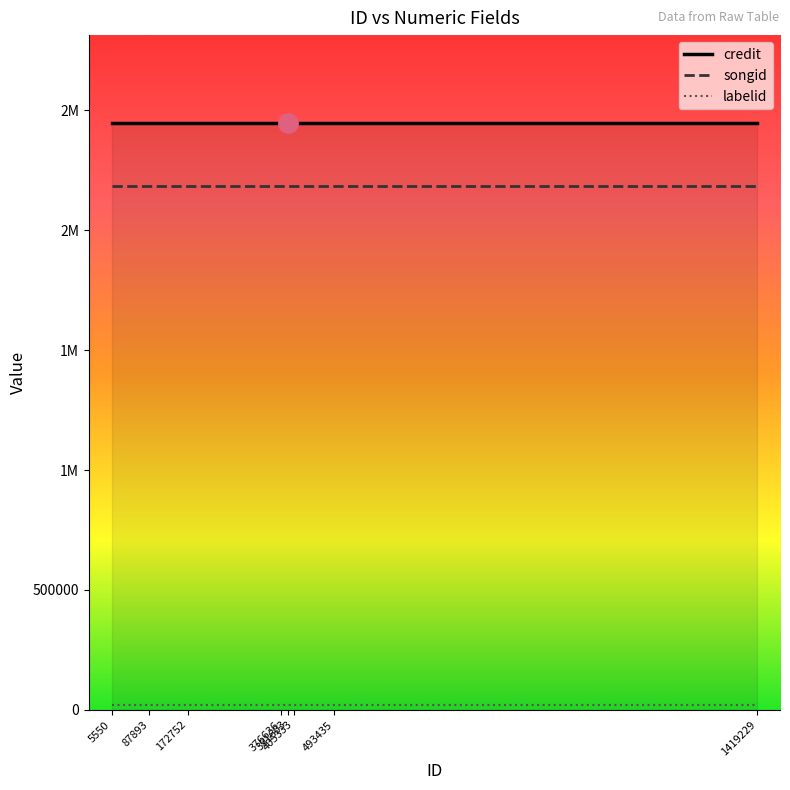

Which series has the largest total across all categories?

credit